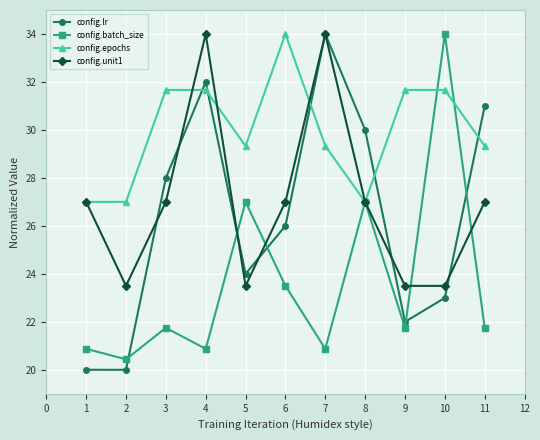

Where does the config.epochs series first go above 29?

3